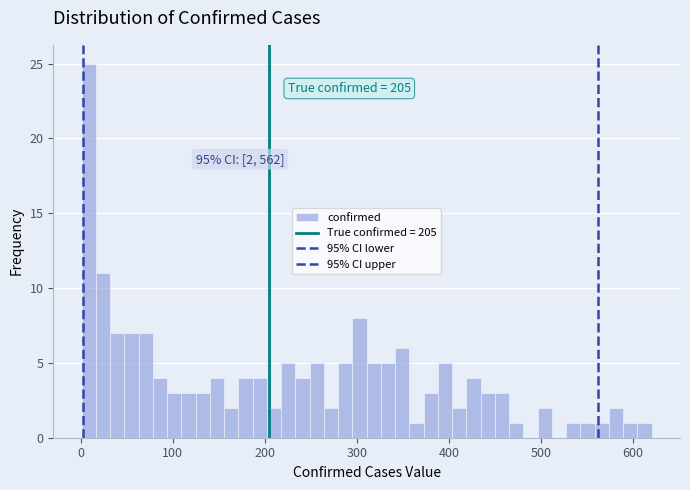

Around what value on the x-axis is the tallest bar? Give the approximate position of its centre, as read against the axis.

10